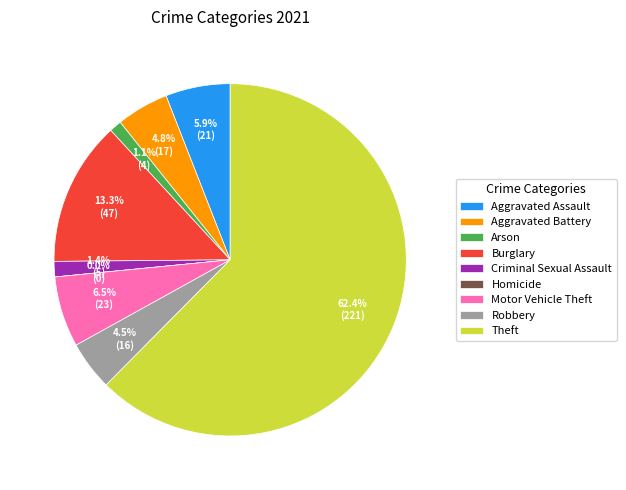

Is it true that Criminal Sexual Assault is 11% of the pie?

False